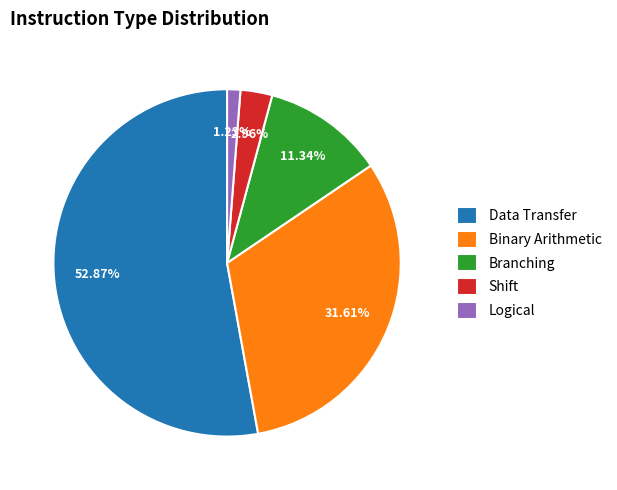

Rank the categories by value from highest to lowest.

Data Transfer, Binary Arithmetic, Branching, Shift, Logical